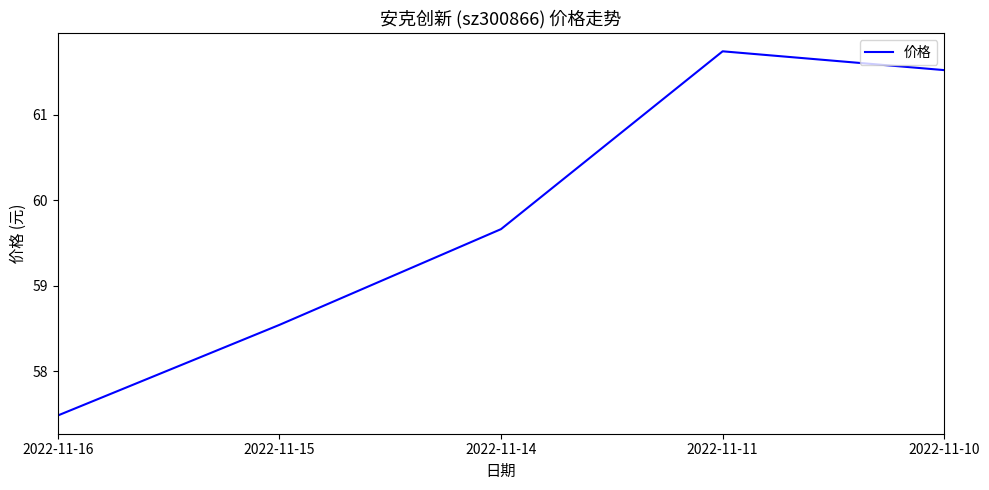

Where is the data nearest to the value 59?

2022-11-15